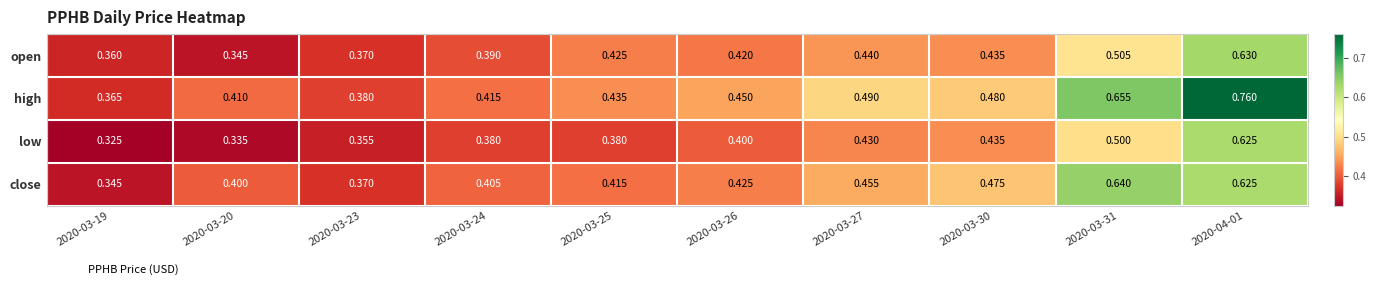

Which series has the largest total across all categories?

high